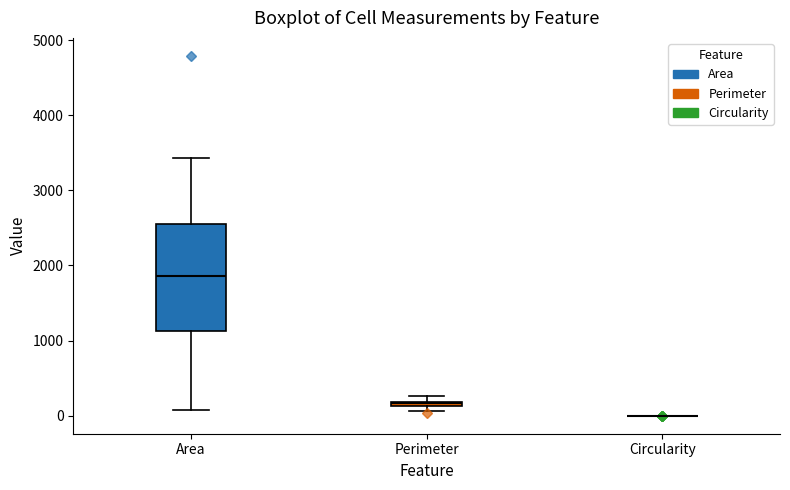

Comparing the boxes themselves (not the whiskers), which one is the tallest?

Area